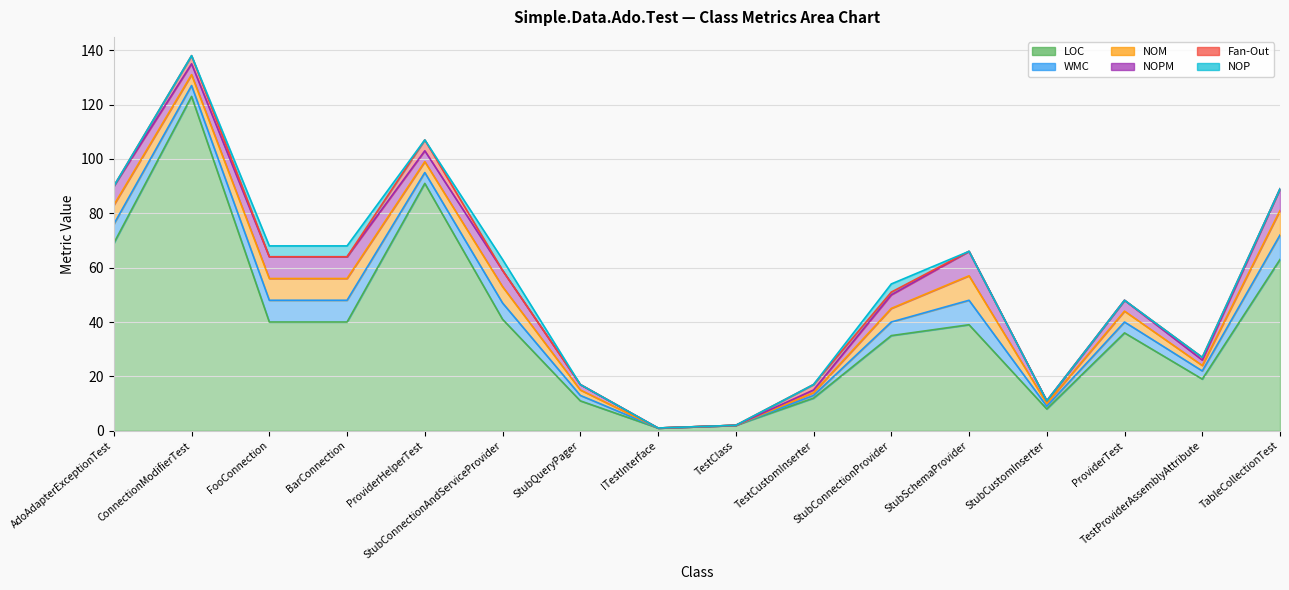

The value of NOP at ConnectionModifierTest is 2. True or false?

False